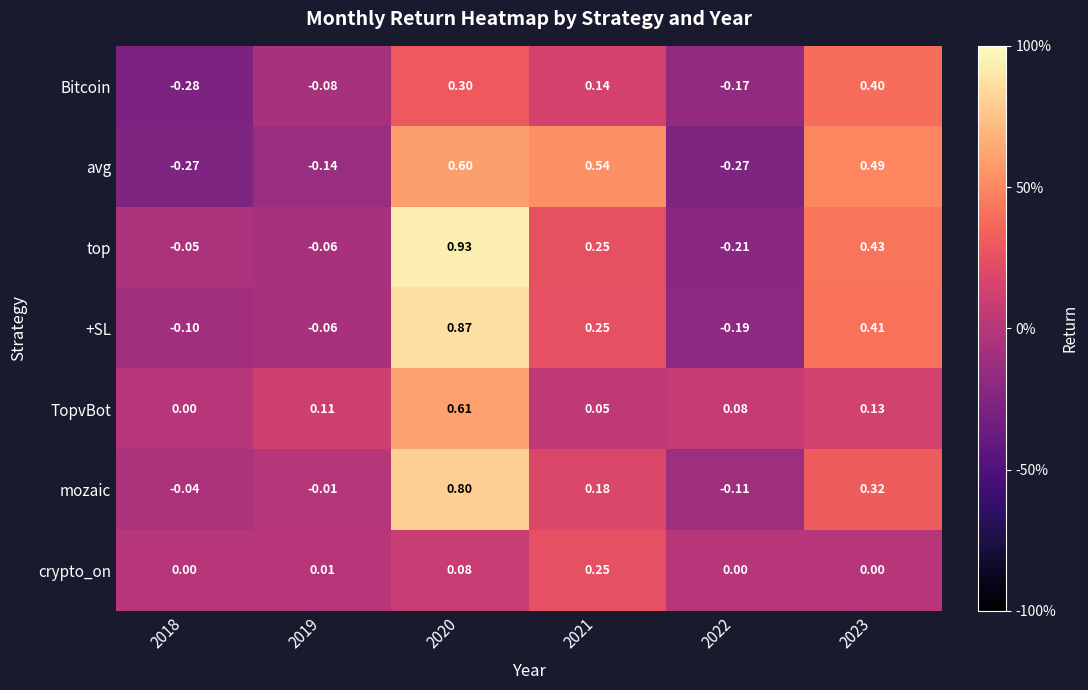

Rank the series at 2020 from highest to lowest value.

top, +SL, mozaic, TopvBot, avg, Bitcoin, crypto_on